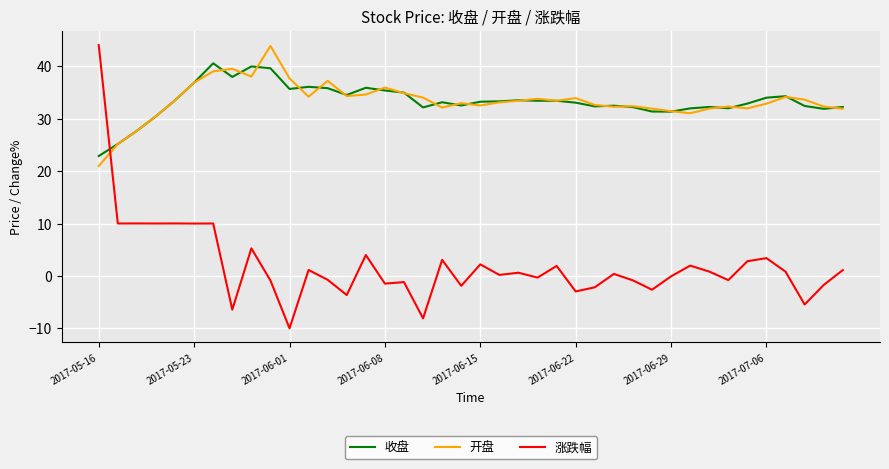

What is the greatest value displayed?

44.0